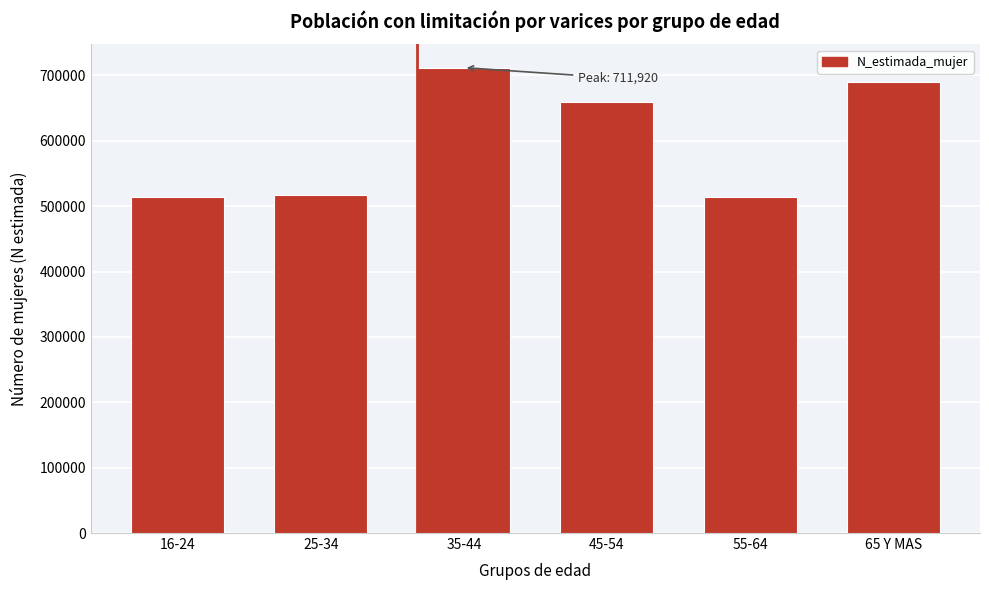

At which label is the value closest to 612803?

45-54